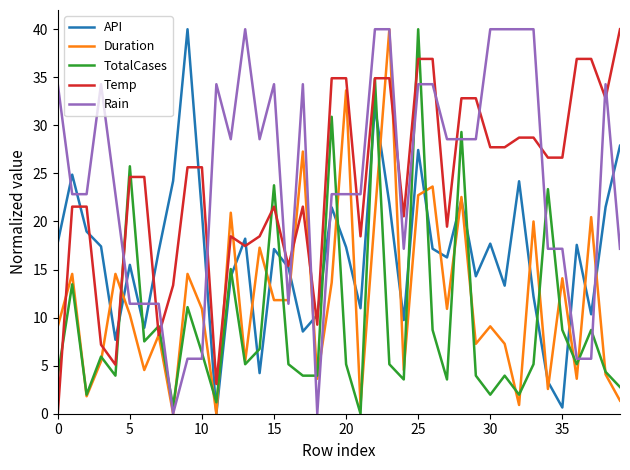

How many times do API and TotalCases cross each other?

16